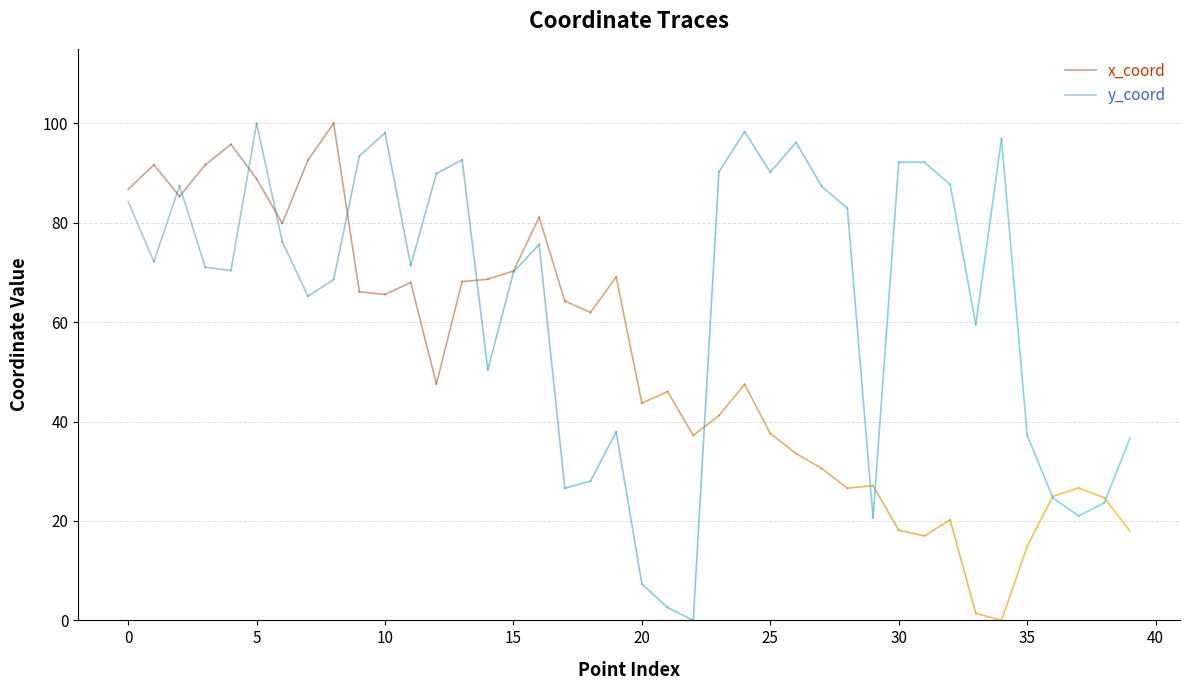

What are all the series names shown in the legend?

x_coord, y_coord